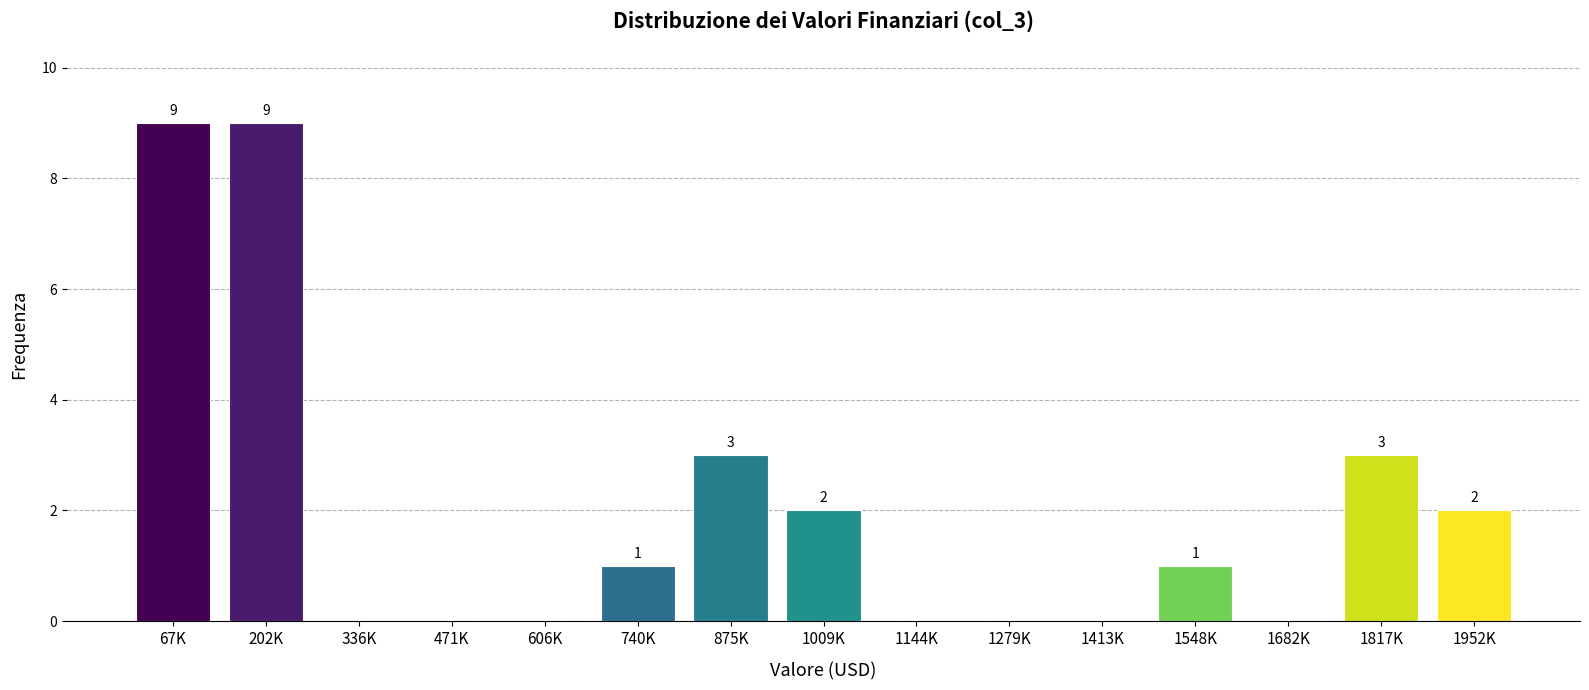

True or false: the data shows 0 at 1279K.

True